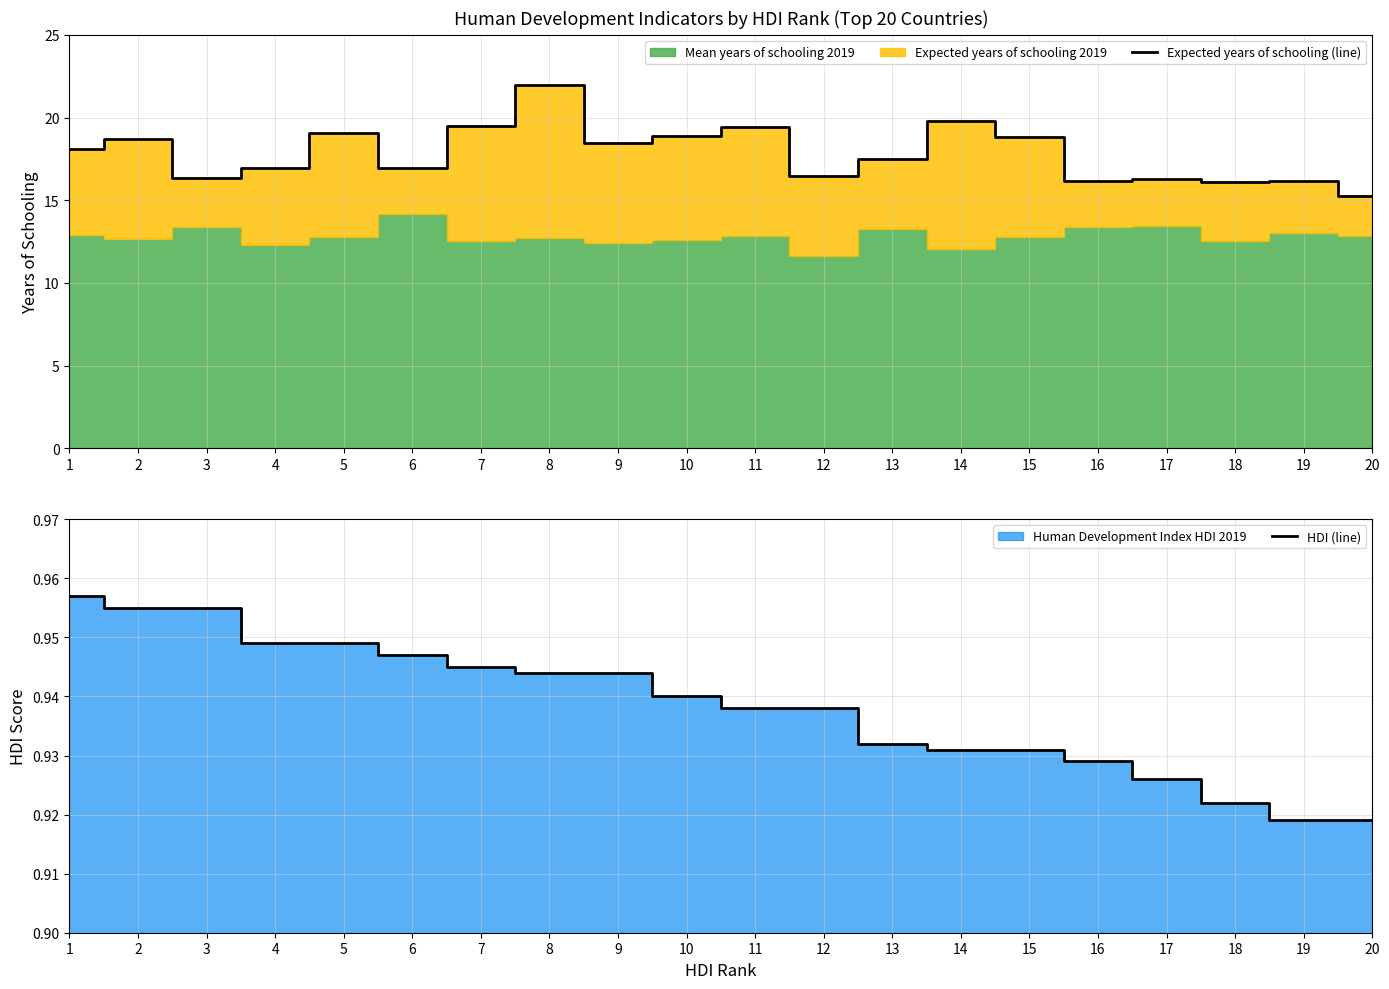

True or false: HDI (line) and Expected years of schooling (line) intersect in this chart.

False